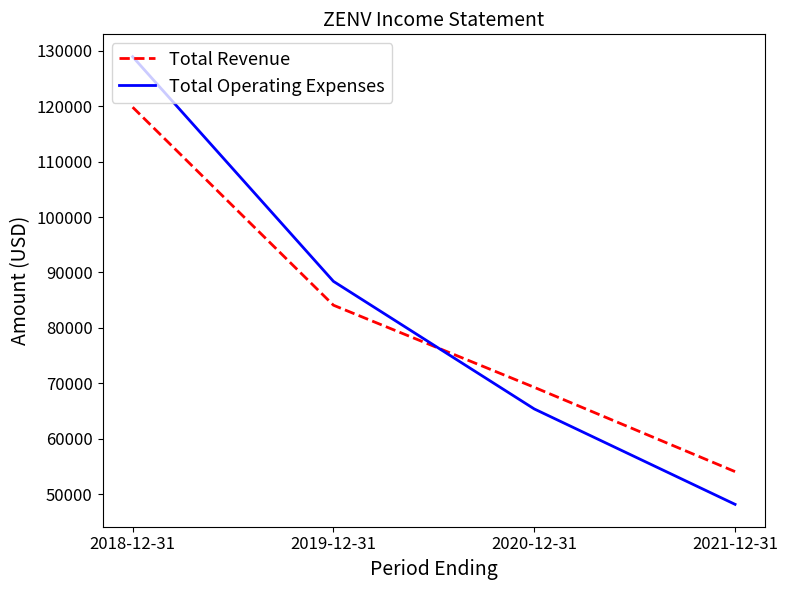

Does the chart have visible grid lines?

No